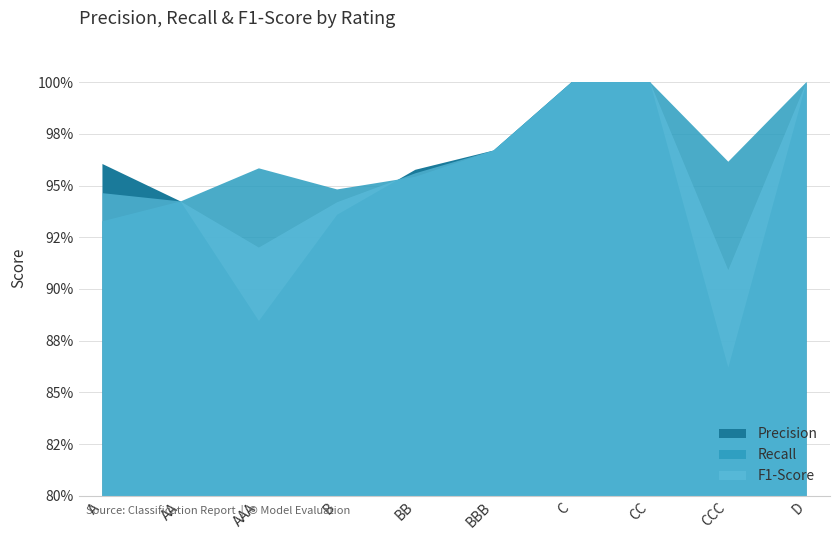

The F1-Score series shows 0.3 at BBB. True or false?

False